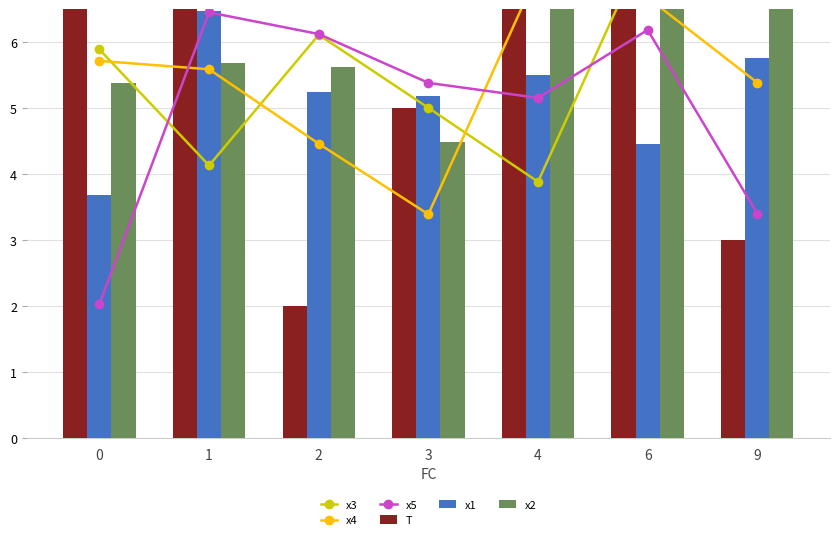

Are the bars grouped side by side (vs. stacked)?

Yes